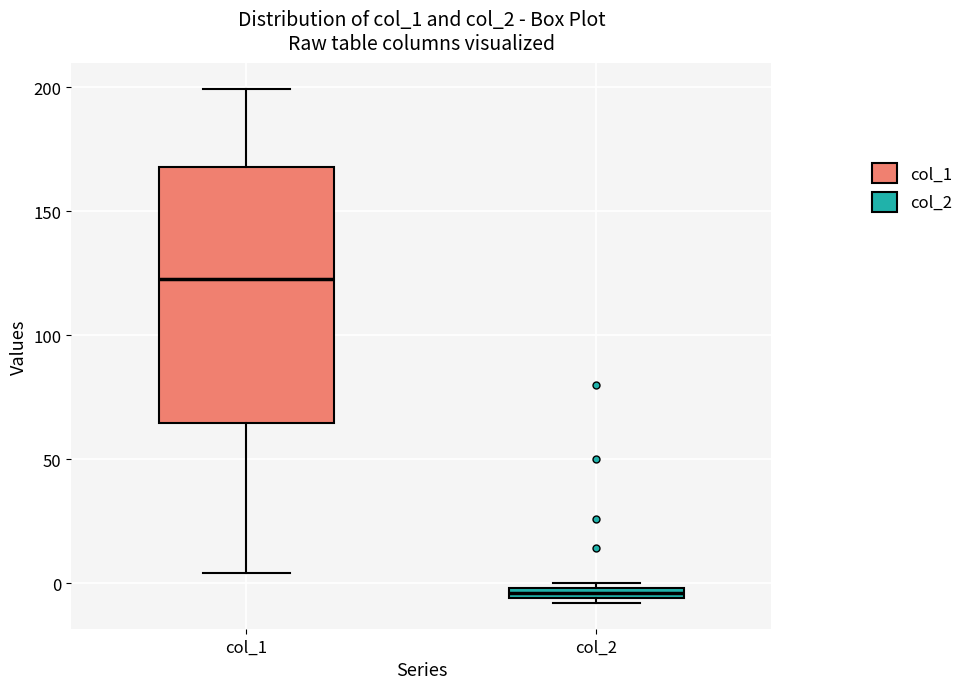

Which box has the lowest median line?

col_2